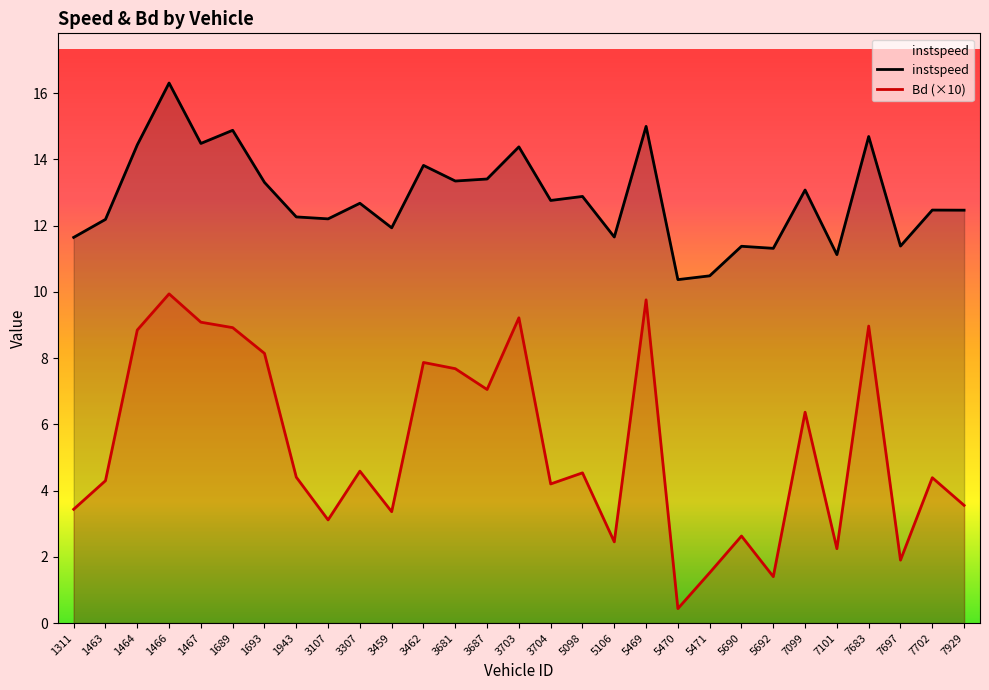

What is the value of the instspeed point at the 3rd from the left?

14.4